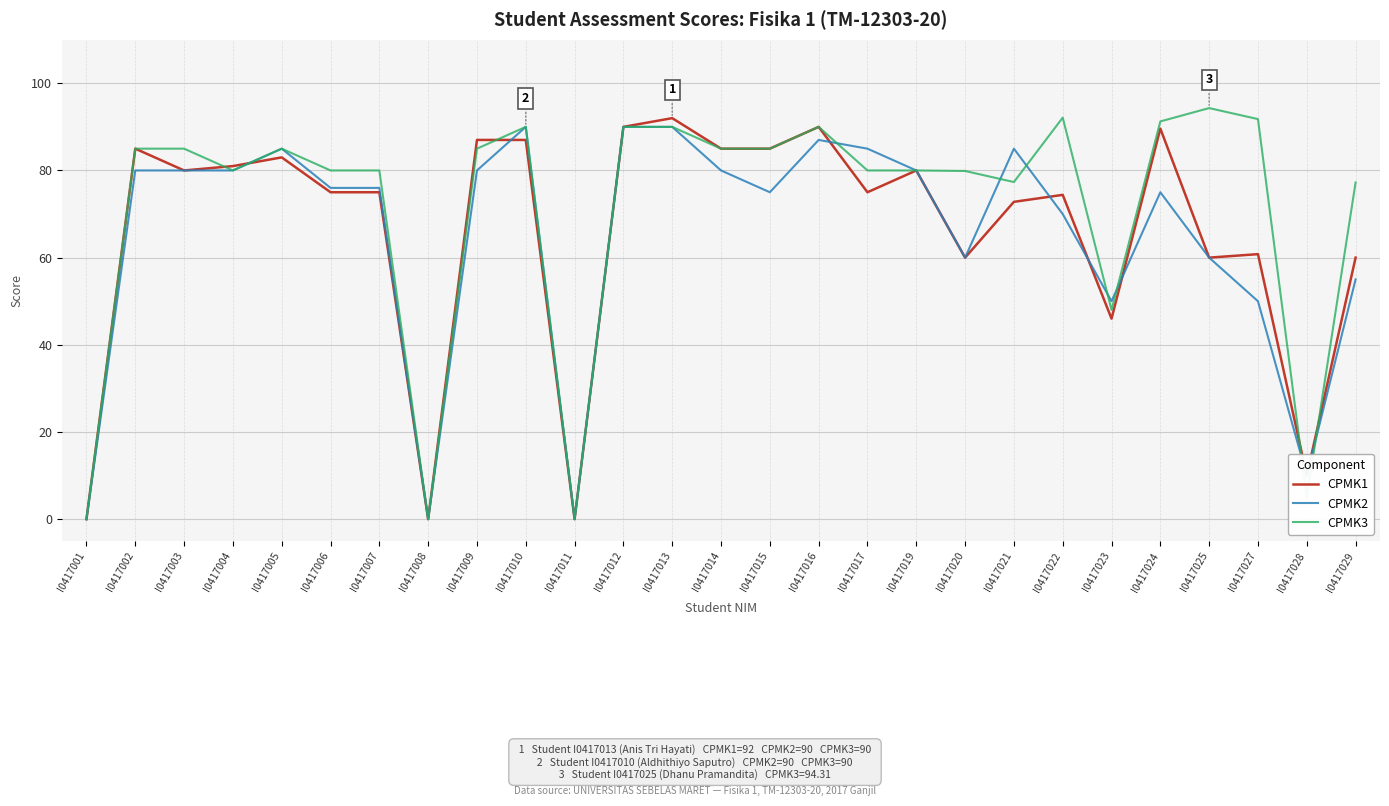

What is the difference between the highest and lowest values at I0417022?

22.1